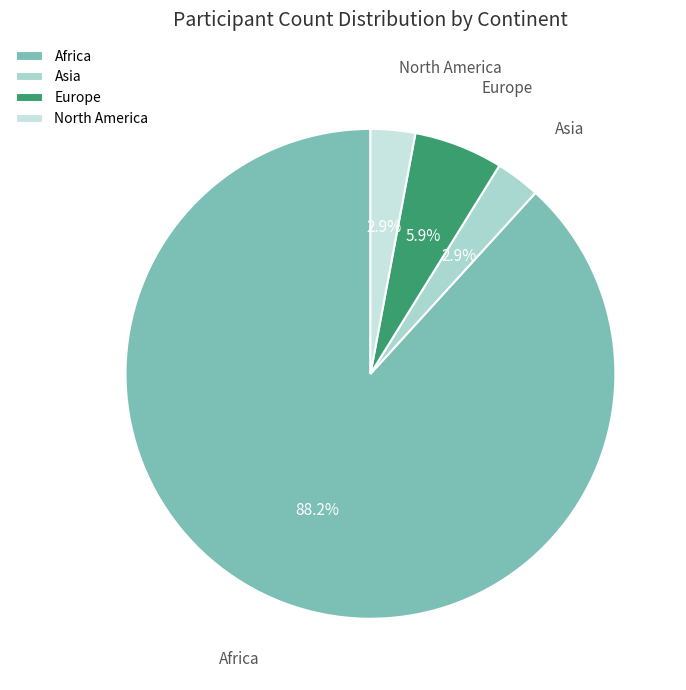

What percentage is NOT represented by Europe?

94.1%